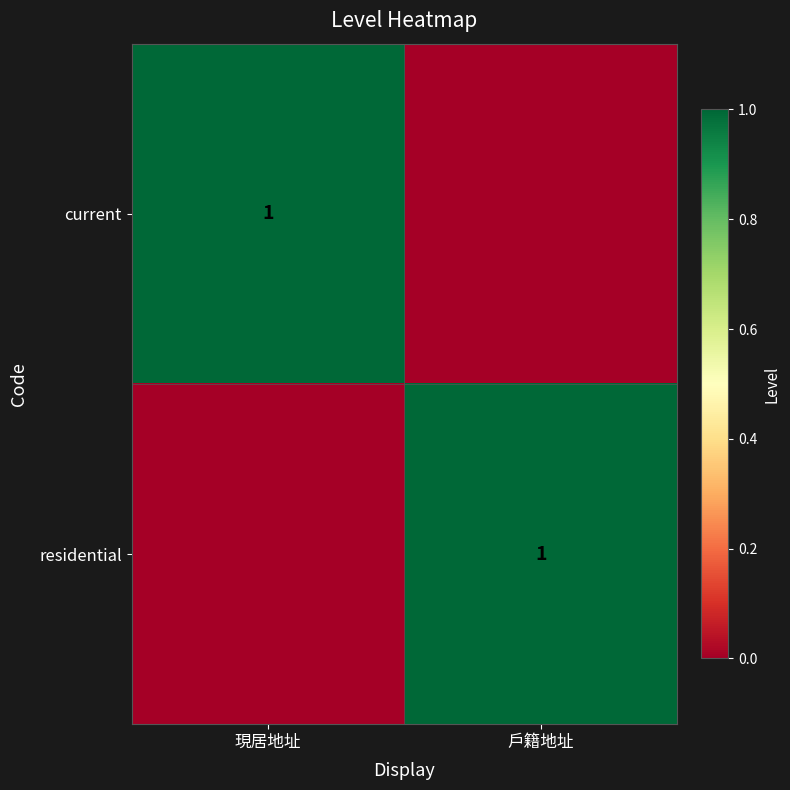

The residential series shows 1 at 戶籍地址. True or false?

True